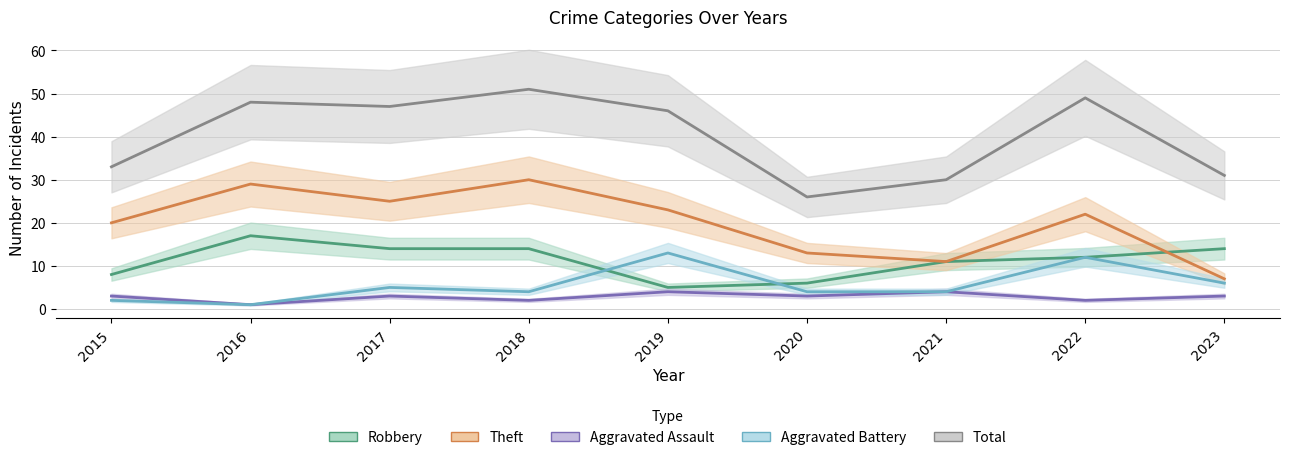

Which series has the largest total across all categories?

Total